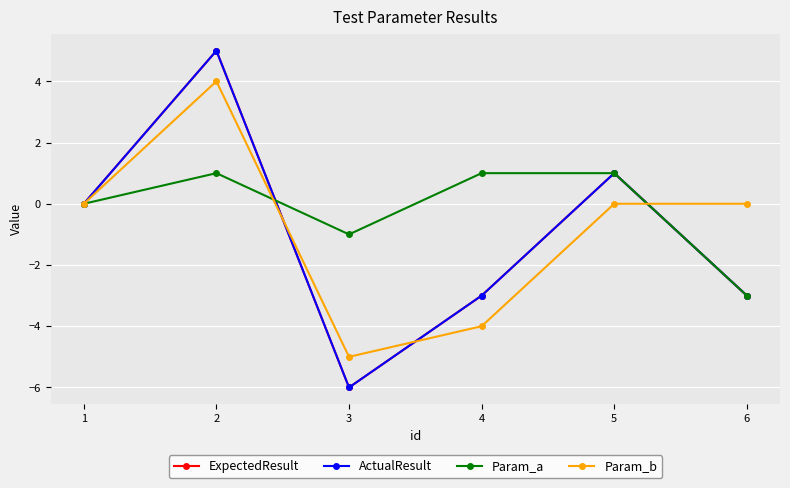

Does the chart have visible grid lines?

Yes